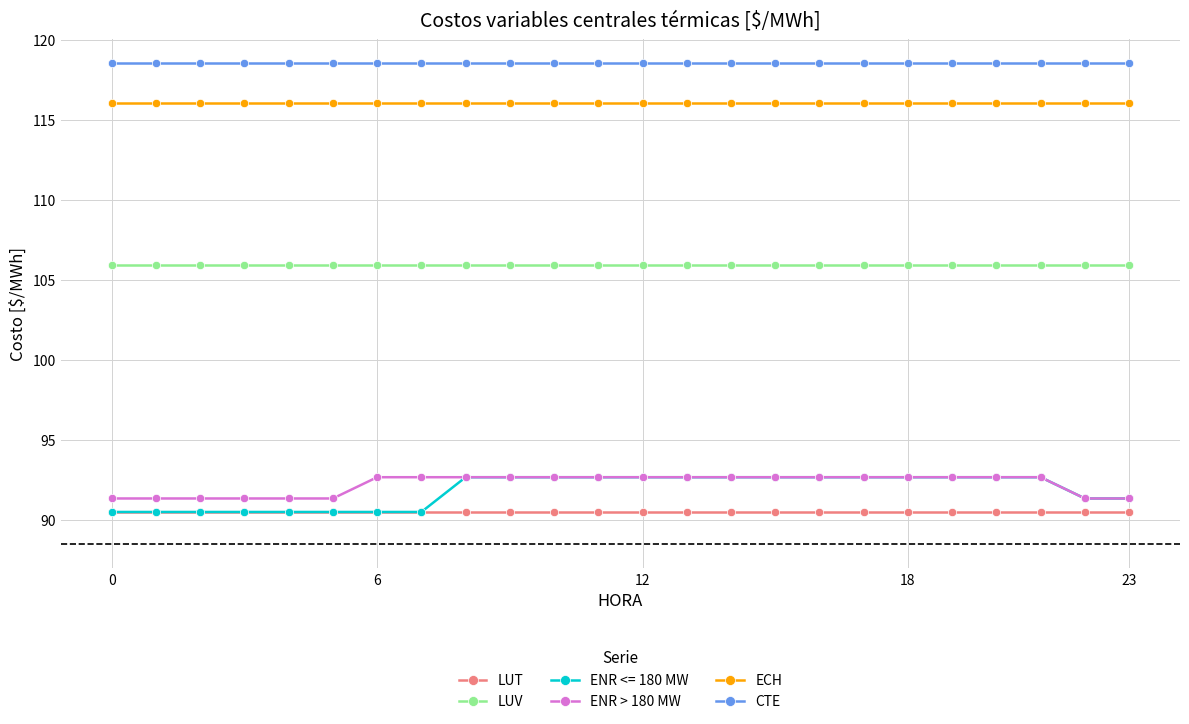

Which series has the largest total across all categories?

CTE